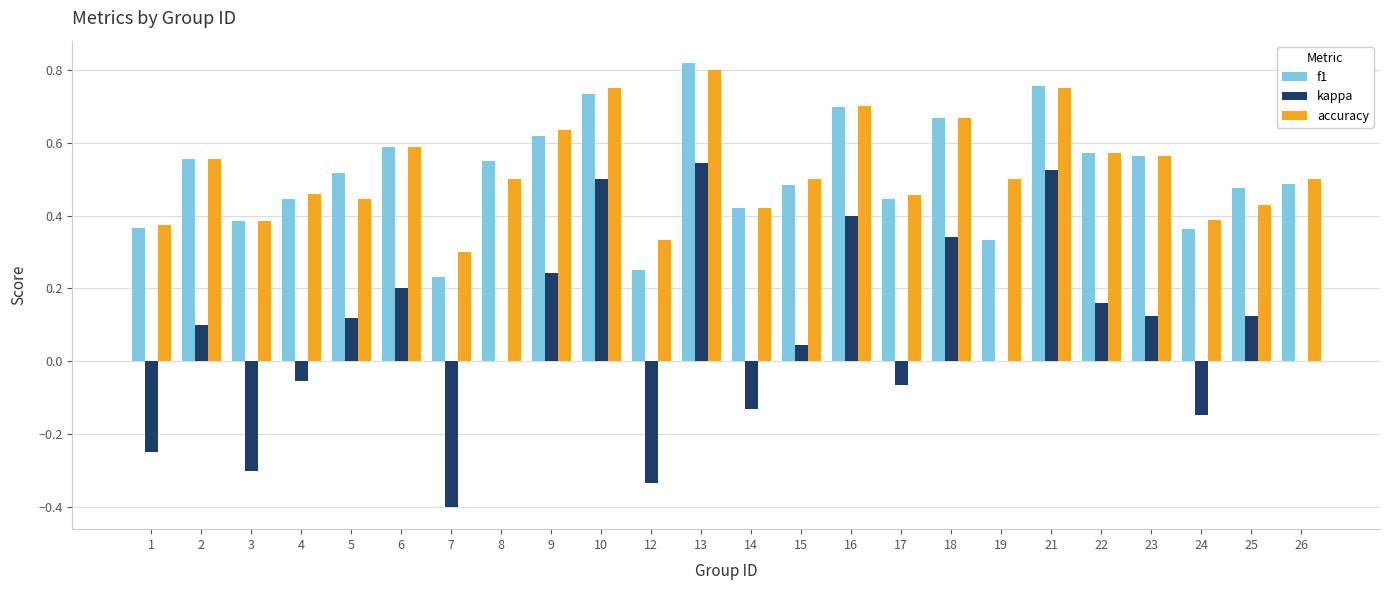

At which category is the sum across all series the highest?

13